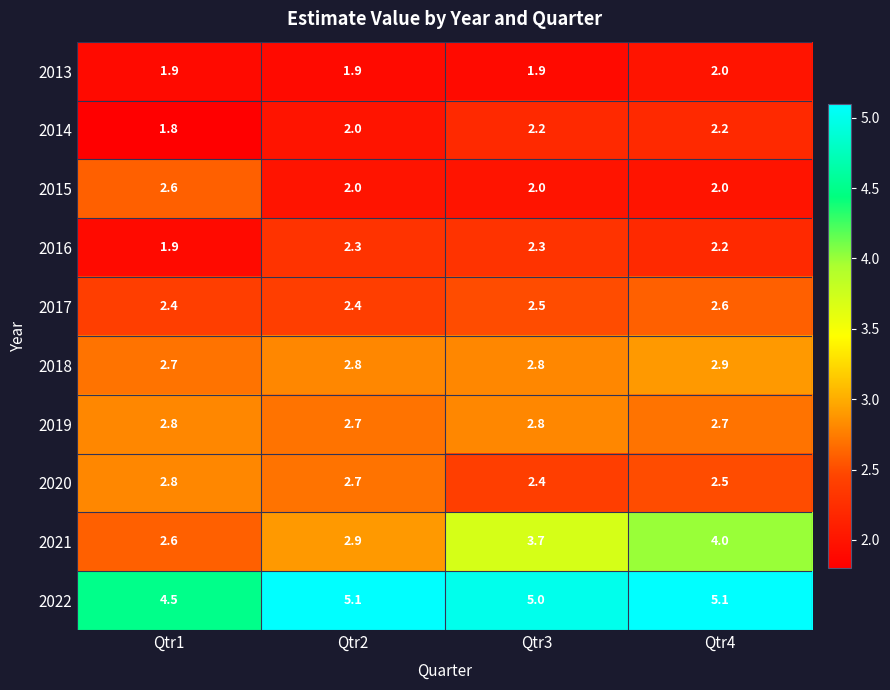

Which series has the widest spread of values?

2021